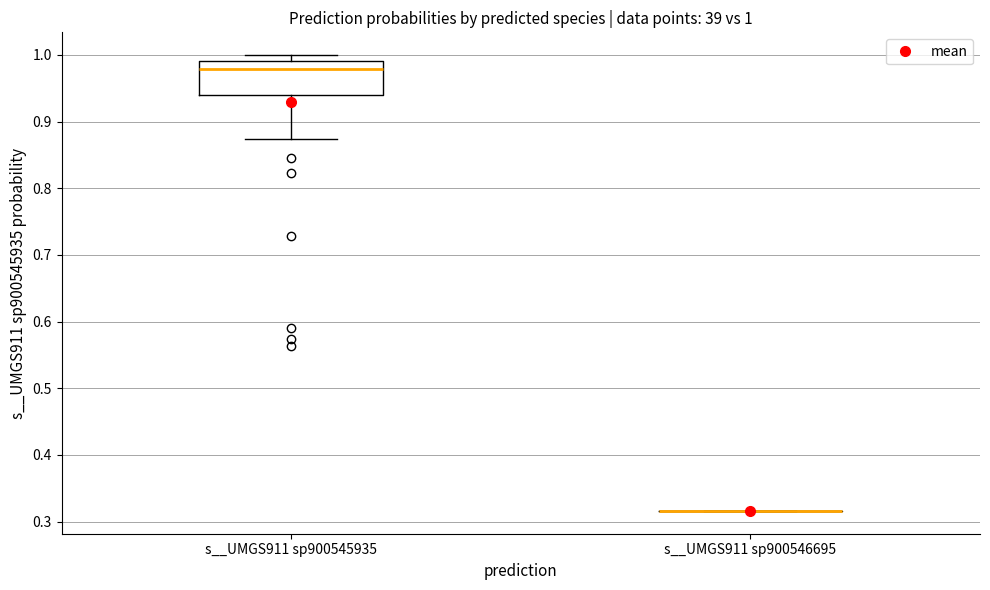

Comparing the boxes themselves (not the whiskers), which one is the tallest?

s__UMGS911 sp900545935